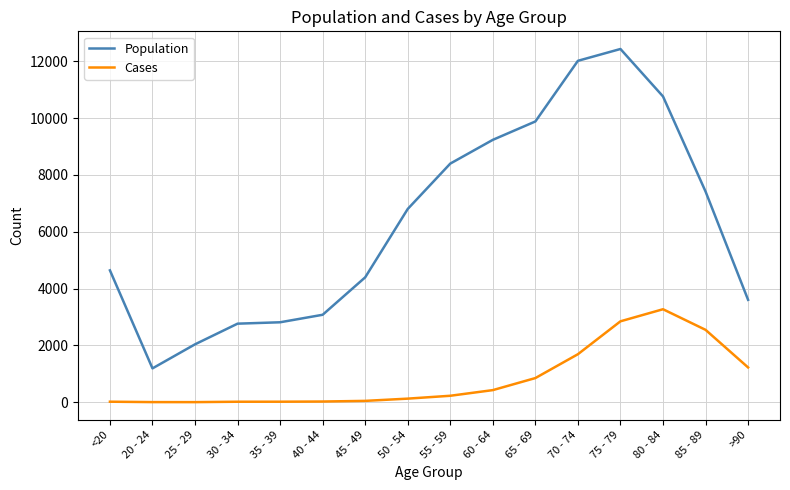

True or false: Cases and Population cross at least once.

False